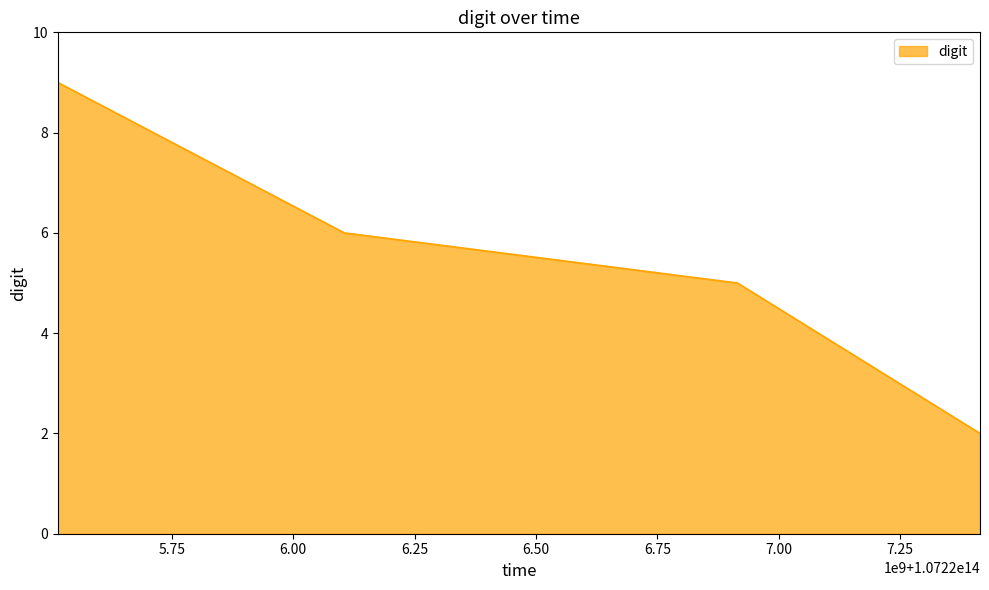

What is the sum of all values?

22